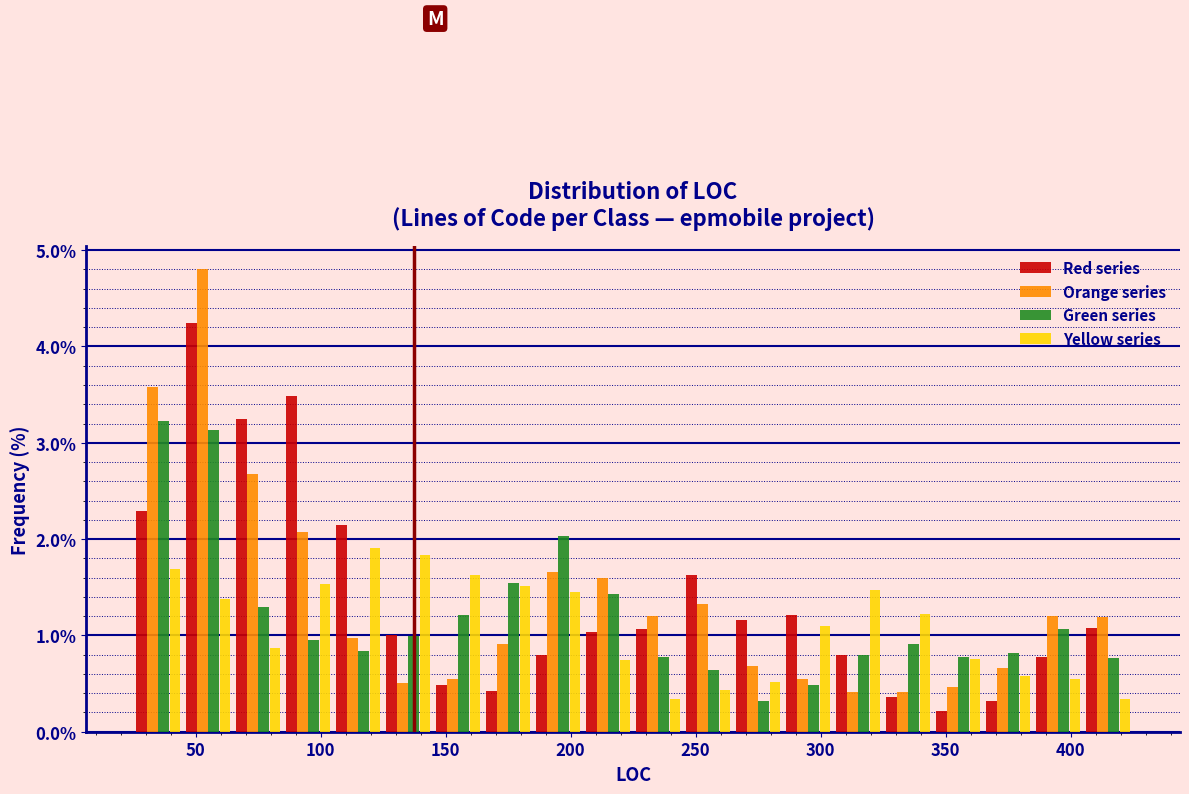

Reading left to right, list every range on the x-axis with the height of the bar of each series over it. The values are not printed on the chart, so give them approximately, as read against the axis.

25 to 45: Red series=2.3	Orange series=3.6	Green series=3.2	Yellow series=1.7
45 to 65: Red series=4.2	Orange series=4.8	Green series=3.1	Yellow series=1.4
65 to 85: Red series=3.2	Orange series=2.7	Green series=1.3	Yellow series=0.9
85 to 105: Red series=3.5	Orange series=2.1	Green series=0.9	Yellow series=1.5
105 to 125: Red series=2.1	Orange series=1.0	Green series=0.8	Yellow series=1.9
125 to 145: Red series=1.0	Orange series=0.5	Green series=1.0	Yellow series=1.8
145 to 165: Red series=0.5	Orange series=0.5	Green series=1.2	Yellow series=1.6
165 to 185: Red series=0.4	Orange series=0.9	Green series=1.5	Yellow series=1.5
185 to 205: Red series=0.8	Orange series=1.7	Green series=2.0	Yellow series=1.4
205 to 225: Red series=1.0	Orange series=1.6	Green series=1.4	Yellow series=0.7
225 to 245: Red series=1.1	Orange series=1.2	Green series=0.8	Yellow series=0.3
245 to 265: Red series=1.6	Orange series=1.3	Green series=0.6	Yellow series=0.4
265 to 285: Red series=1.2	Orange series=0.7	Green series=0.3	Yellow series=0.5
285 to 305: Red series=1.2	Orange series=0.6	Green series=0.5	Yellow series=1.1
305 to 325: Red series=0.8	Orange series=0.4	Green series=0.8	Yellow series=1.5
325 to 345: Red series=0.4	Orange series=0.4	Green series=0.9	Yellow series=1.2
345 to 365: Red series=0.2	Orange series=0.5	Green series=0.8	Yellow series=0.8
365 to 385: Red series=0.3	Orange series=0.7	Green series=0.8	Yellow series=0.6
385 to 405: Red series=0.8	Orange series=1.2	Green series=1.1	Yellow series=0.5
405 to 425: Red series=1.1	Orange series=1.2	Green series=0.8	Yellow series=0.3